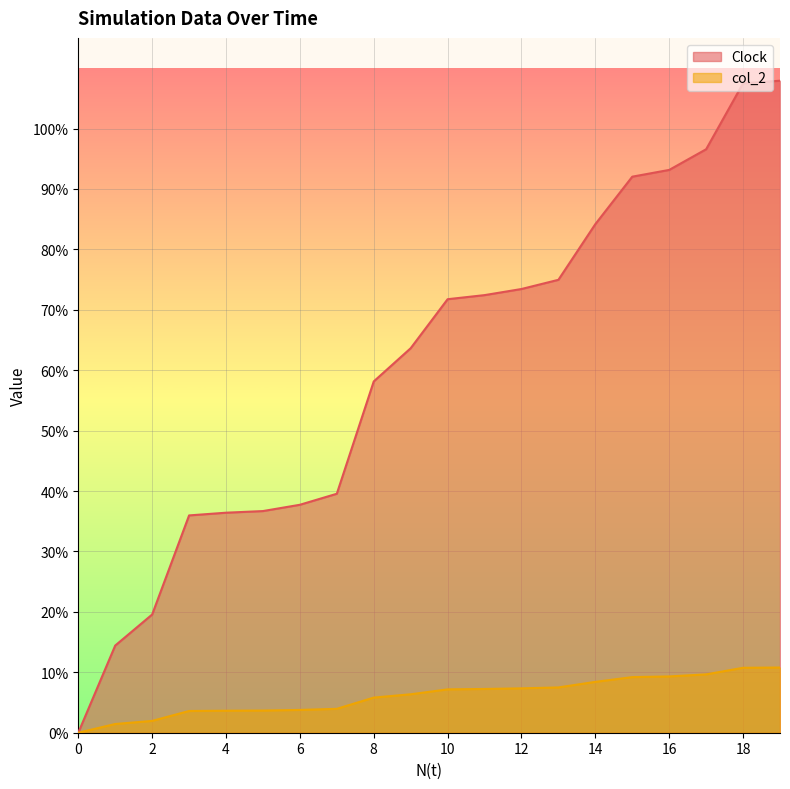

What is the approximate value of Clock at 3?

36.0